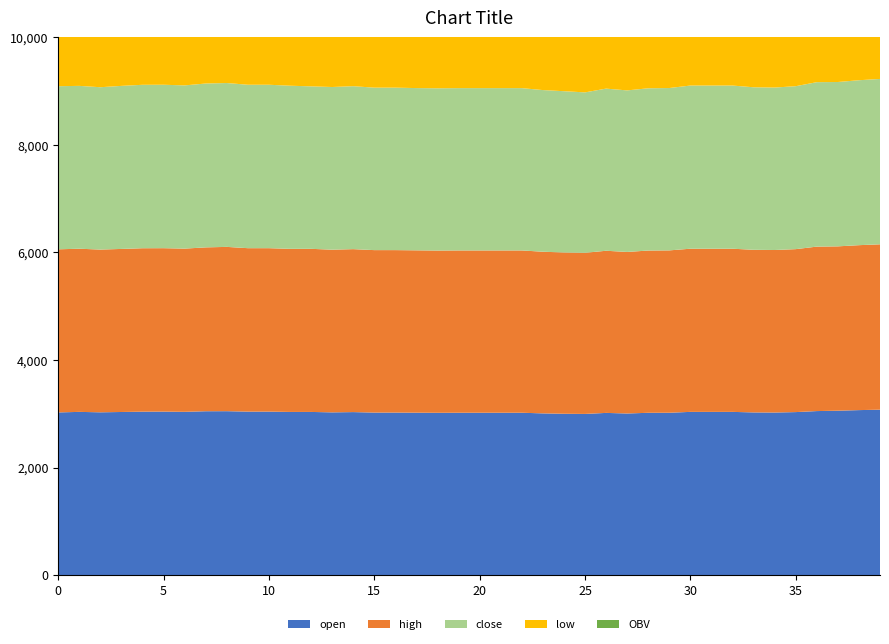

Reading left to right, list all the values displayed in this chart.

open: 0=3025.0	1=3035.0	2=3027.0	3=3033.0	4=3039.0	5=3040.0	6=3036.0	7=3047.0	8=3048.0	9=3040.0	10=3040.0	11=3034.0	12=3034.0	13=3026.0	14=3031.0	15=3022.0	16=3022.0	17=3020.0	18=3018.0	19=3019.0	20=3019.0	21=3019.0	22=3019.0	23=3007.0	24=3000.0	25=2997.0	26=3016.0	27=3005.0	28=3018.0	29=3019.0	30=3035.0	31=3035.0	32=3035.0	33=3025.0	34=3023.0	35=3031.0	36=3050.0	37=3057.0	38=3068.0	39=3076.0
high: 0=3034.0	1=3035.0	2=3027.0	3=3033.0	4=3040.0	5=3040.0	6=3036.0	7=3048.0	8=3056.0	9=3040.0	10=3040.0	11=3034.0	12=3034.0	13=3026.0	14=3031.0	15=3022.0	16=3022.0	17=3020.0	18=3018.0	19=3019.0	20=3019.0	21=3019.0	22=3019.0	23=3007.0	24=3000.0	25=2997.0	26=3016.0	27=3005.0	28=3018.0	29=3020.0	30=3035.0	31=3035.0	32=3035.0	33=3025.0	34=3023.0	35=3031.0	36=3059.0	37=3057.0	38=3068.0	39=3076.0
close: 0=3034.0	1=3029.0	2=3020.0	3=3033.0	4=3040.0	5=3040.0	6=3036.0	7=3048.0	8=3048.0	9=3040.0	10=3040.0	11=3034.0	12=3022.0	13=3026.0	14=3031.0	15=3022.0	16=3022.0	17=3018.0	18=3018.0	19=3019.0	20=3019.0	21=3019.0	22=3019.0	23=3007.0	24=3000.0	25=2984.0	26=3016.0	27=3005.0	28=3018.0	29=3020.0	30=3035.0	31=3035.0	32=3035.0	33=3023.0	34=3022.0	35=3031.0	36=3059.0	37=3057.0	38=3068.0	39=3076.0
low: 0=3025.0	1=3029.0	2=3020.0	3=3033.0	4=3039.0	5=3040.0	6=3036.0	7=3047.0	8=3048.0	9=3040.0	10=3040.0	11=3034.0	12=3022.0	13=3026.0	14=3031.0	15=3022.0	16=3022.0	17=3018.0	18=3018.0	19=3019.0	20=3019.0	21=3019.0	22=3019.0	23=3007.0	24=3000.0	25=2984.0	26=3016.0	27=3005.0	28=3018.0	29=3019.0	30=3035.0	31=3035.0	32=3035.0	33=3023.0	34=3022.0	35=3031.0	36=3050.0	37=3057.0	38=3068.0	39=3076.0
OBV: 0=745.2	1=2629.3	2=2530.6	3=13.0	4=251.8	5=0.2	6=7.0	7=24.4	8=2445.3	9=296.4	10=34.6	11=1406.3	12=1422.3	13=0.8	14=109.7	15=150.0	16=1232.4	17=473.8	18=54.8	19=33.4	20=26.8	21=39.1	22=0.0	23=377.4	24=2480.2	25=128.8	26=1.0	27=1.0	28=10.7	29=10.4	30=0.1	31=47.5	32=468.5	33=1849.0	34=400.6	35=13.6	36=143.7	37=1376.3	38=210.4	39=2821.6